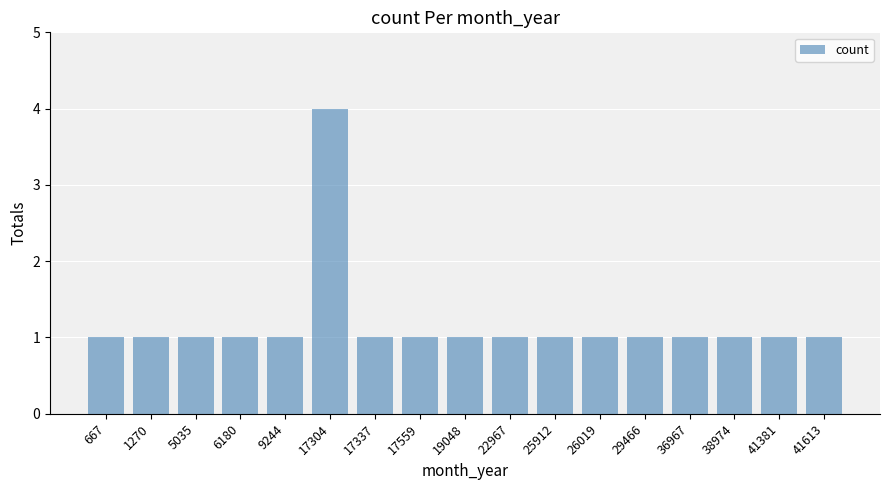

The value at 17559 is 2. True or false?

False